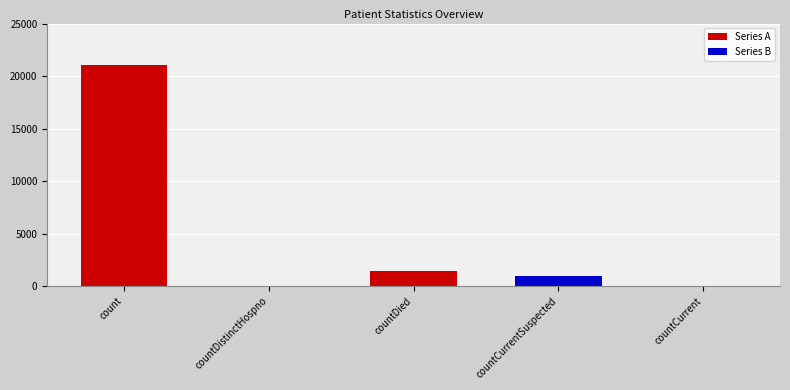

List the labels in order of value, largest first.

count, countDied, countCurrentSuspected, countDistinctHospno, countCurrent